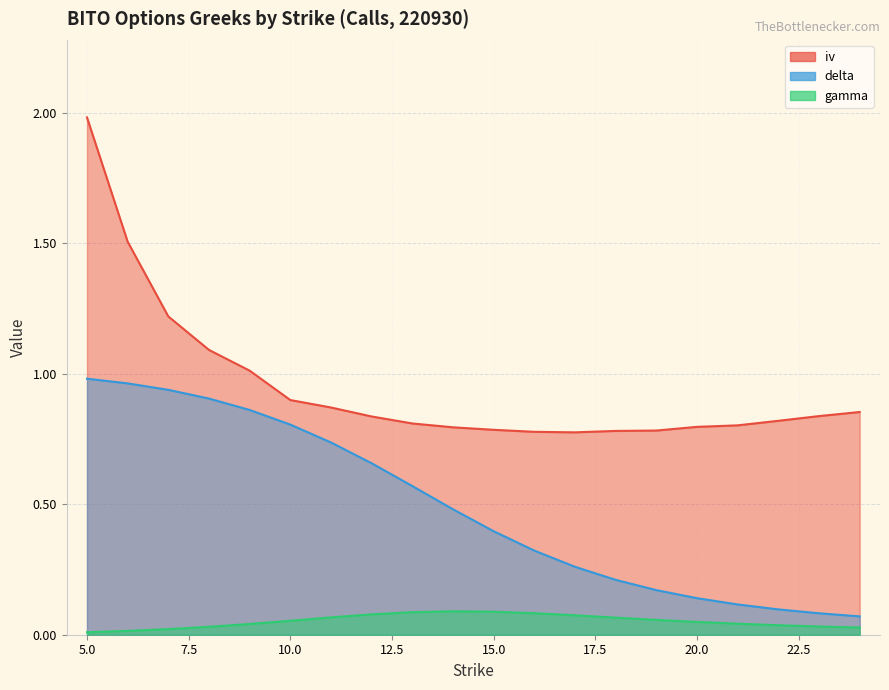

True or false: delta and iv intersect in this chart.

False